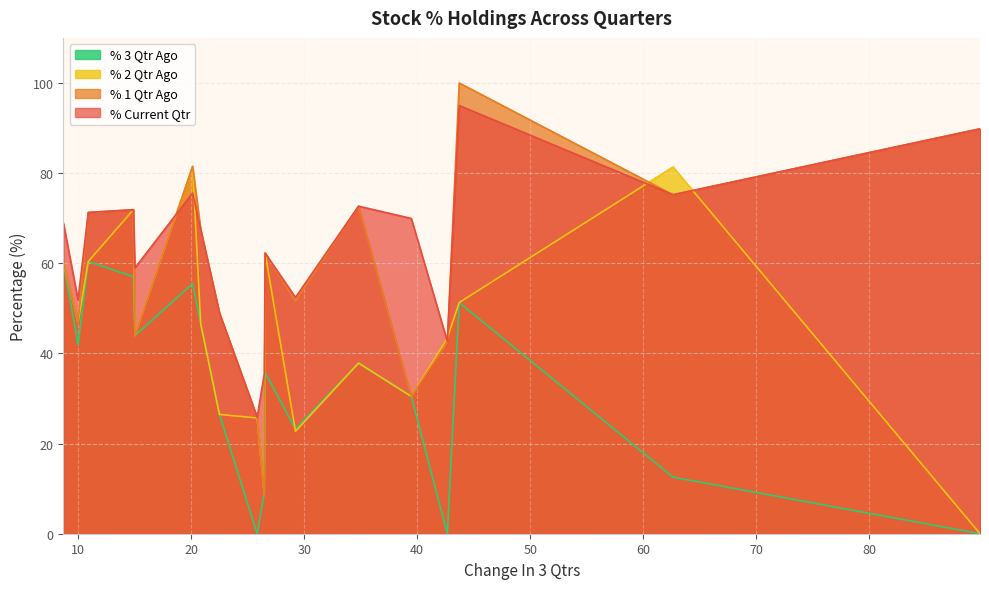

Reading left to right, list all the values displayed in this chart.

% Current Qtr: SUMEETINDS=89.8	CURAA=75.2	EASTSILK=95.0	EMBDL=42.7	ANTELOPUS=69.9	ORIENTCEM=72.7	PROZONER=52.4	CALSOFT=62.3	NAZARA=35.5	RELIGARE=25.8	AAVAS=49.0	CEMPRO=67.5	INDIACEM=75.6	SMLISUZU=59.0	KEYFINSERV=71.9	SANOFICONR=71.3	OSWALAGRO=51.9	PSPPROJECT=68.8
% 1 Qtr Ago: SUMEETINDS=89.8	CURAA=75.2	EASTSILK=100.0	EMBDL=42.4	ANTELOPUS=30.5	ORIENTCEM=72.7	PROZONER=51.5	CALSOFT=62.3	NAZARA=8.3	RELIGARE=25.8	AAVAS=49.0	CEMPRO=67.5	INDIACEM=81.5	SMLISUZU=44.0	KEYFINSERV=71.9	SANOFICONR=71.3	OSWALAGRO=46.9	PSPPROJECT=60.1
% 2 Qtr Ago: SUMEETINDS=0.0	CURAA=81.4	EASTSILK=51.3	EMBDL=43.4	ANTELOPUS=30.5	ORIENTCEM=37.9	PROZONER=22.7	CALSOFT=62.3	NAZARA=8.8	RELIGARE=25.7	AAVAS=26.5	CEMPRO=46.6	INDIACEM=81.5	SMLISUZU=44.0	KEYFINSERV=71.9	SANOFICONR=60.4	OSWALAGRO=46.9	PSPPROJECT=60.1
% 3 Qtr Ago: SUMEETINDS=0.0	CURAA=12.5	EASTSILK=51.3	EMBDL=0.0	ANTELOPUS=30.5	ORIENTCEM=37.9	PROZONER=23.2	CALSOFT=35.7	NAZARA=9.0	RELIGARE=0.0	AAVAS=26.5	CEMPRO=46.6	INDIACEM=55.5	SMLISUZU=44.0	KEYFINSERV=57.0	SANOFICONR=60.4	OSWALAGRO=41.9	PSPPROJECT=60.1